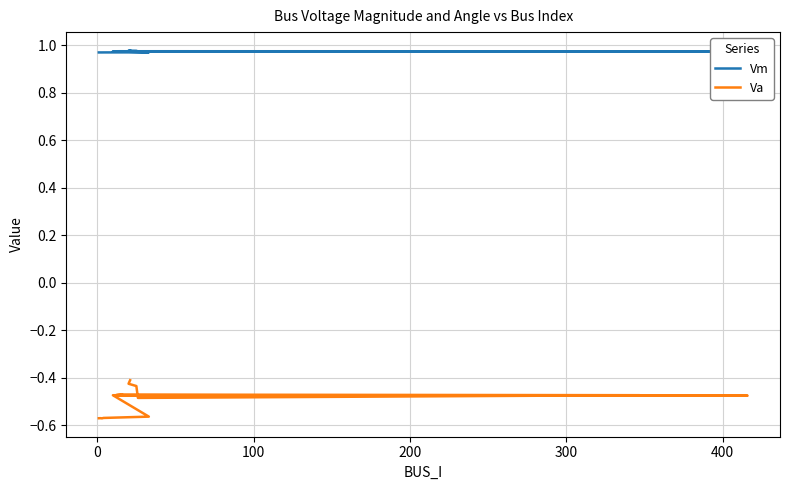

At how many categories does at least one series exceed 0?

20